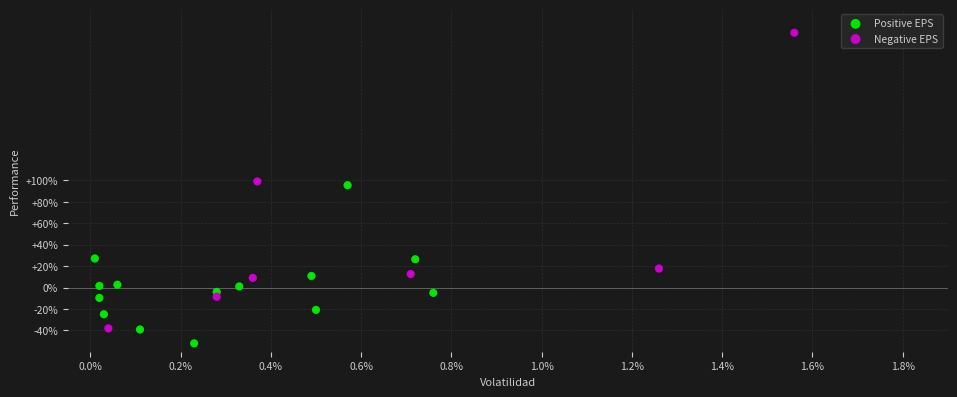

Which series reaches the minimum Y coordinate?

Positive EPS